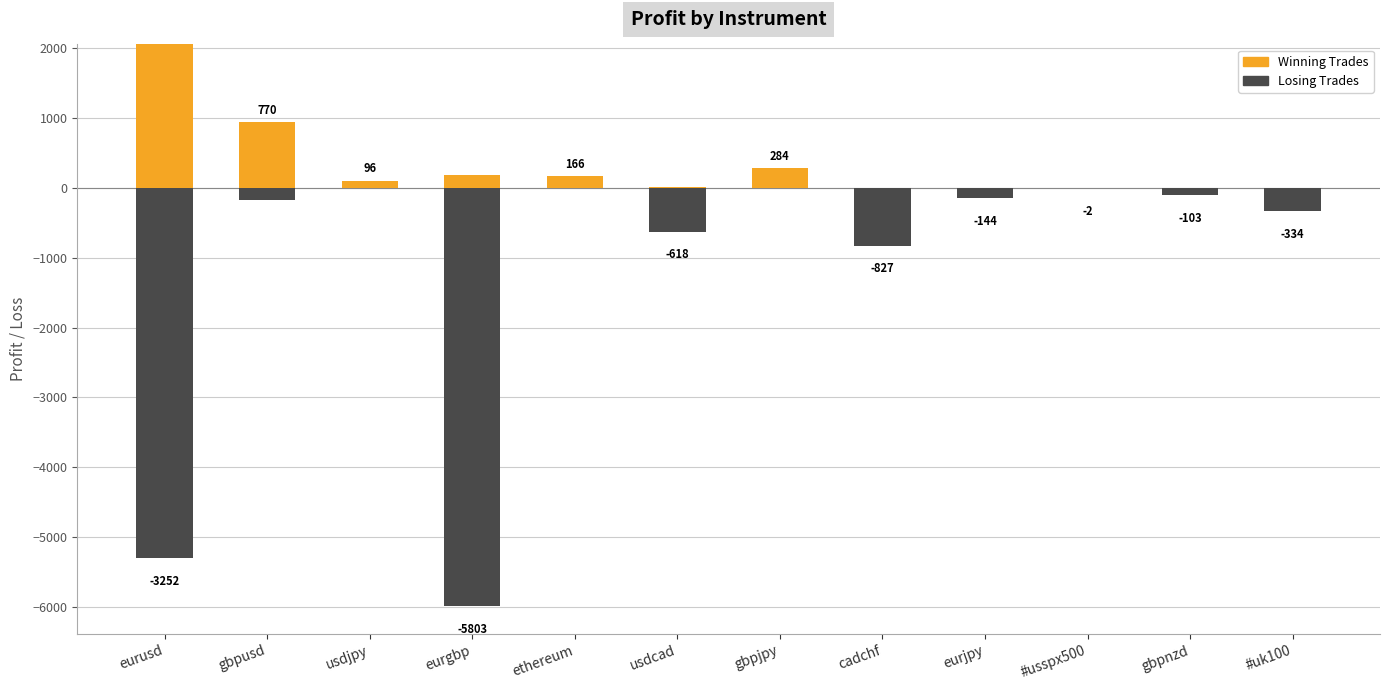

How many bars are there in each group?

2